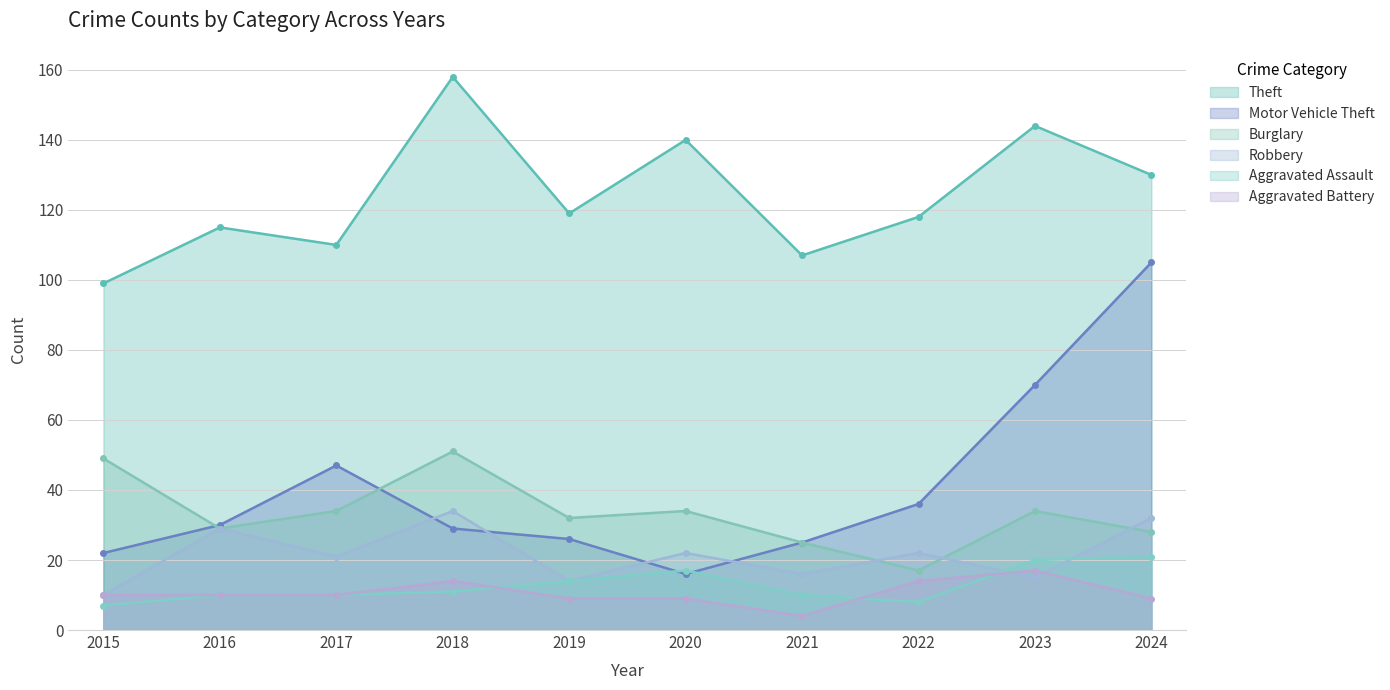

What value does the Aggravated Battery series have at 2016, to the nearest 10?

10